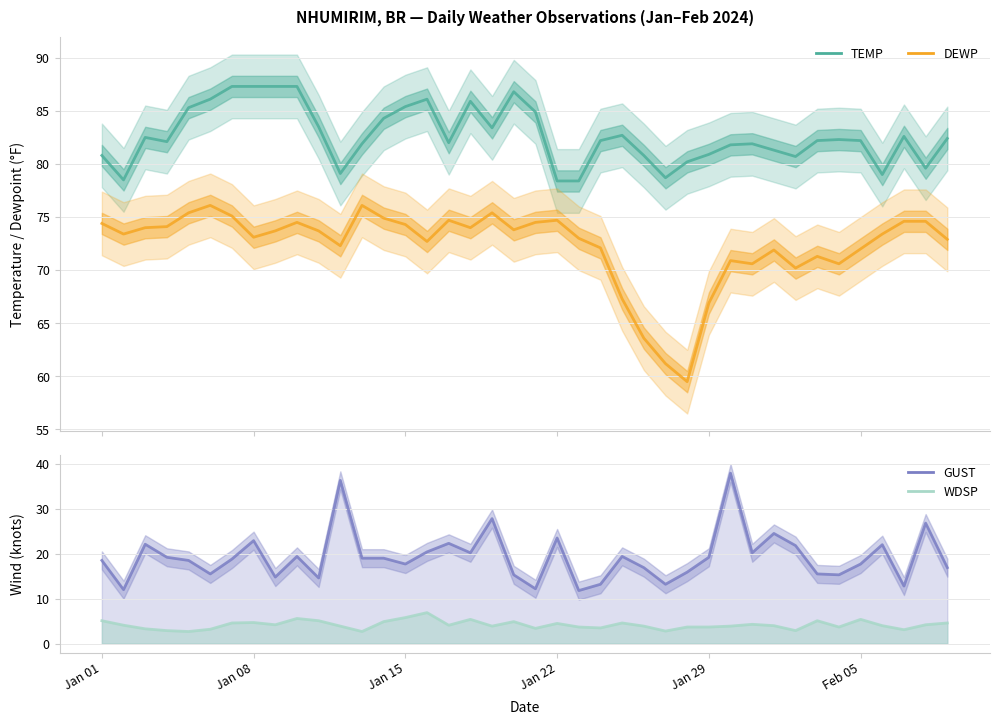

True or false: DEWP and WDSP intersect in this chart.

False